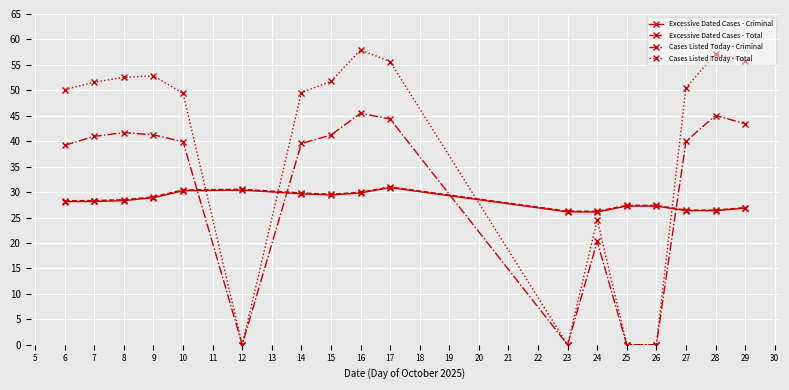

Which series changed the most between 24 and 27?

Cases Listed Today - Total